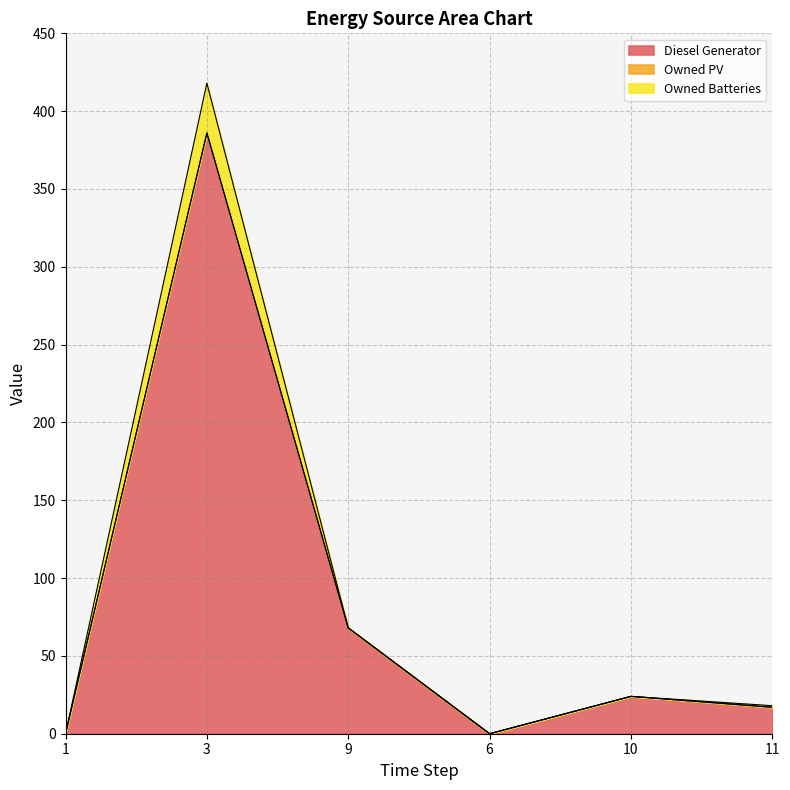

What is the average value of the Diesel Generator series?

82